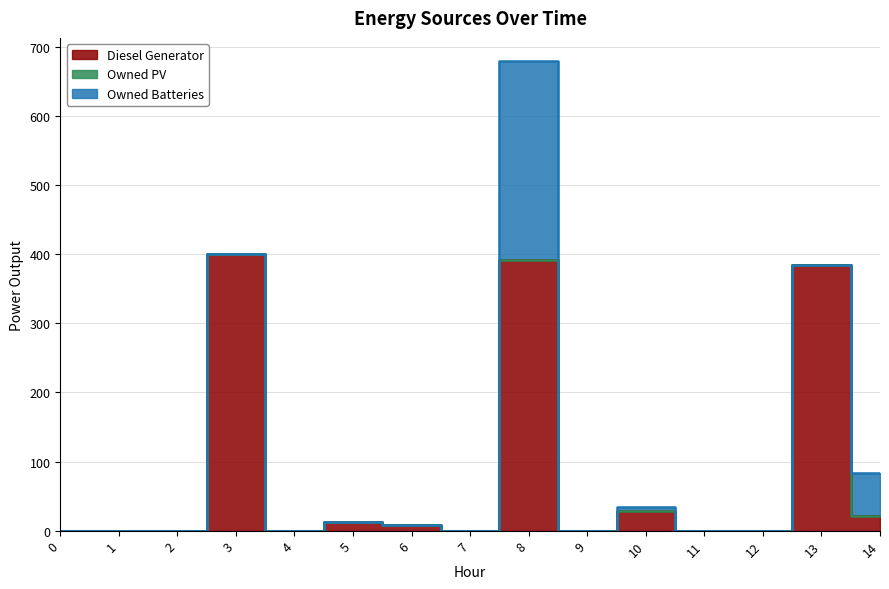

Which series changed the most between 0 and 4?

Diesel Generator